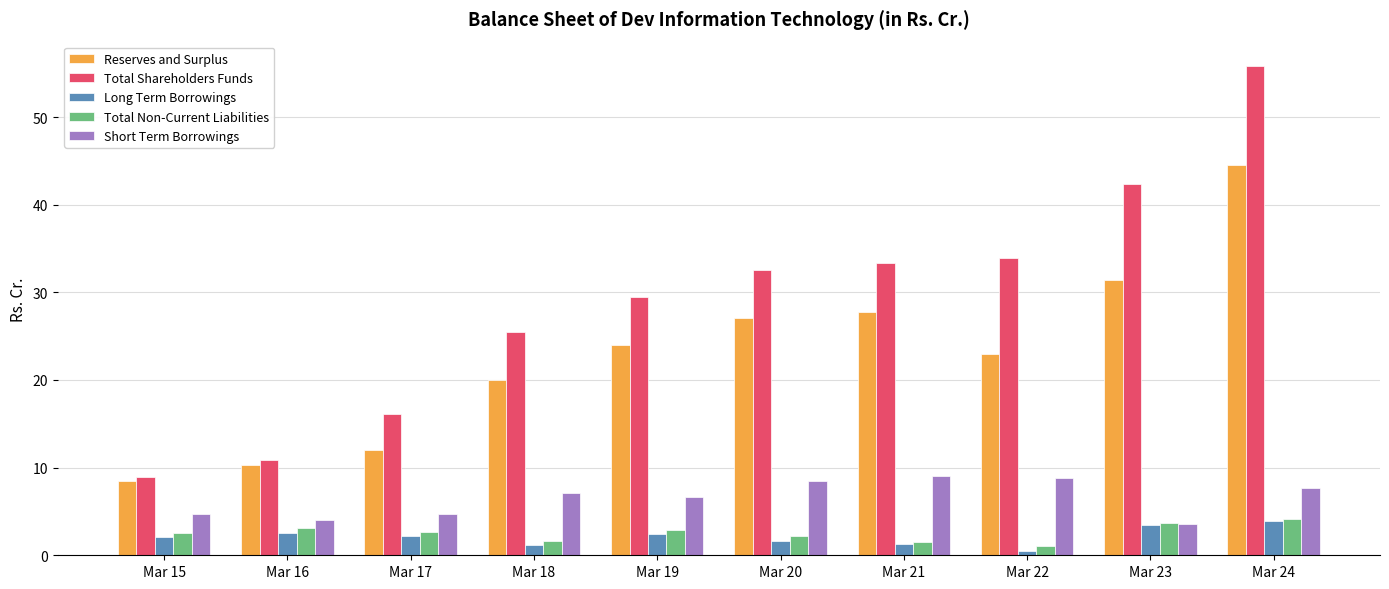

True or false: Reserves and Surplus has a value of 22.9 at Mar 22.

True